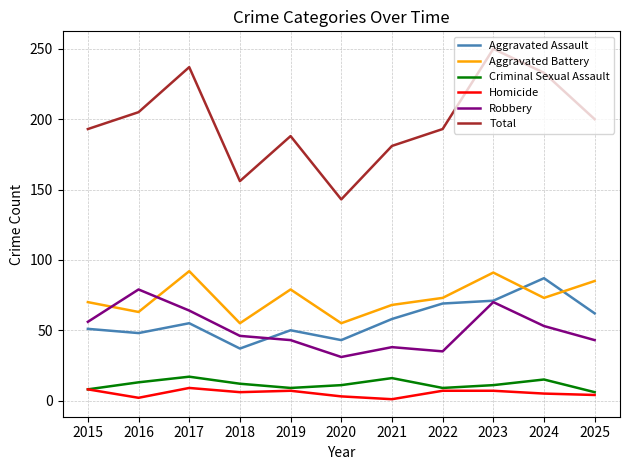

What is the average value of the Total series?

198